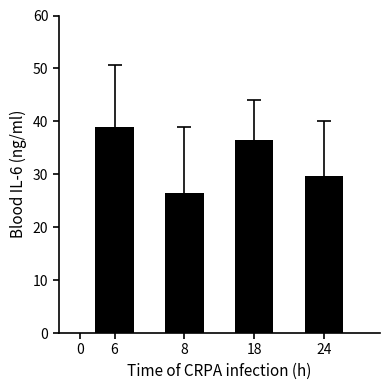

Rank the categories by value from highest to lowest.

6, 18, 24, 8